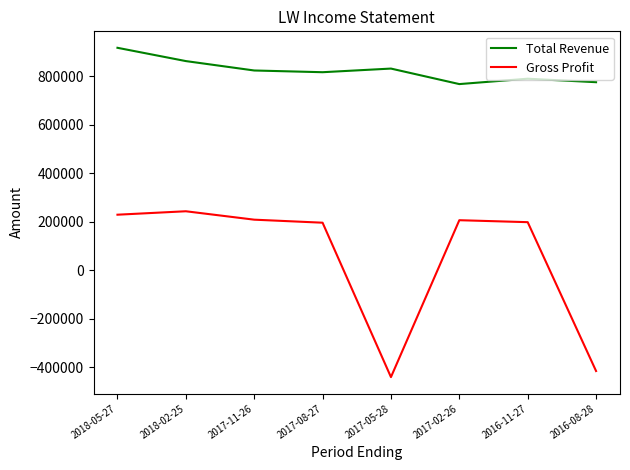

How many lines are shown in the chart?

2